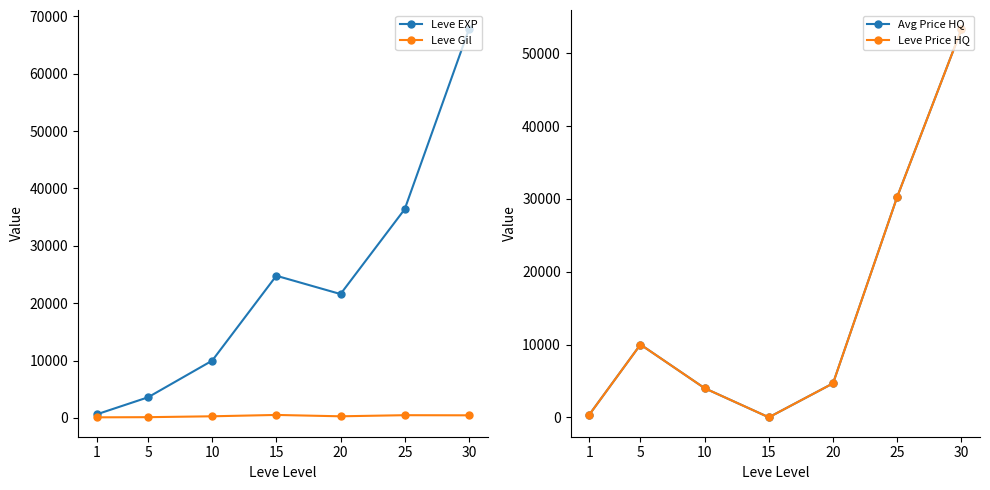

Which series has the largest total across all categories?

Leve EXP